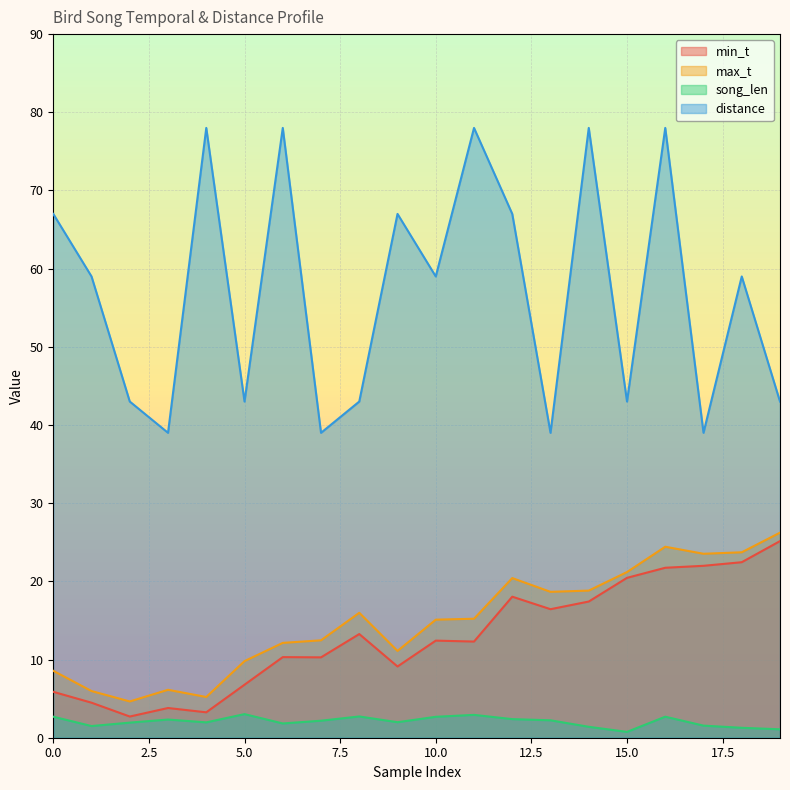

Where is the first local minimum for song_len?

1